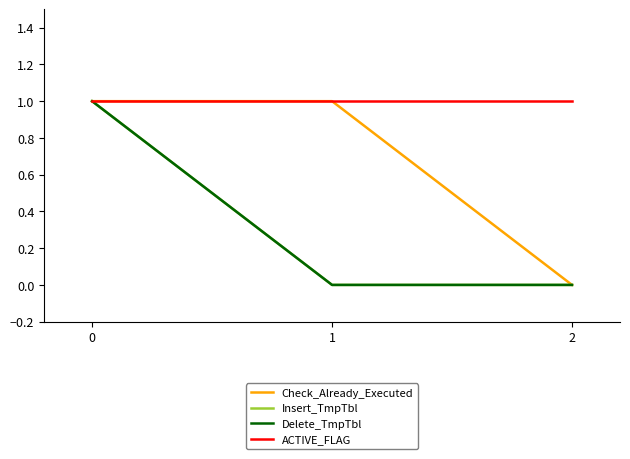

The Check_Already_Executed series shows 0 at 1. True or false?

False